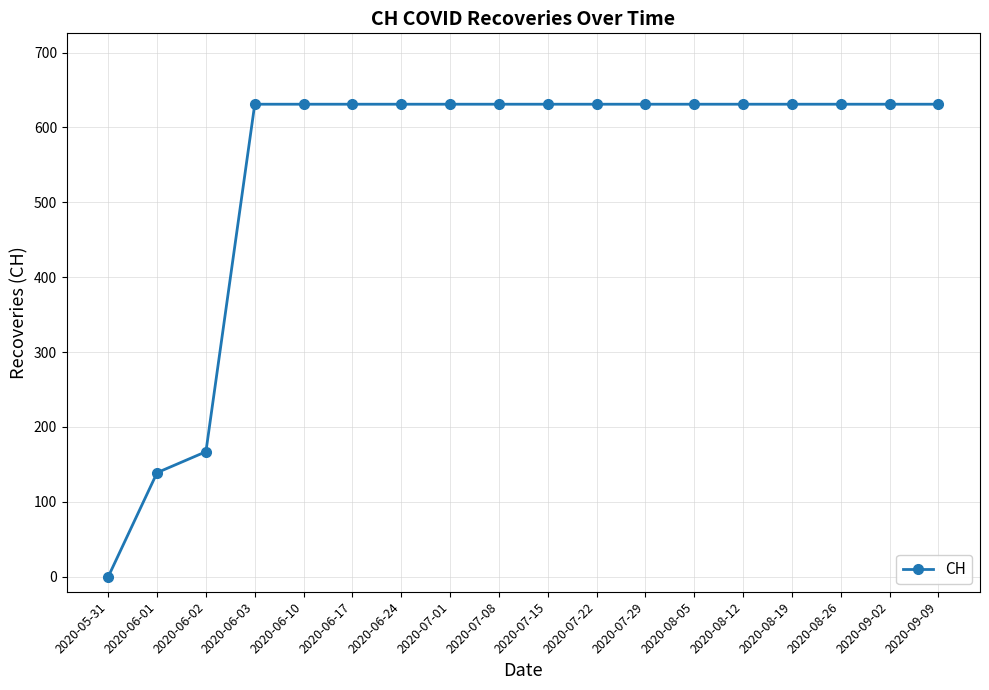

How many positive values are there?

17